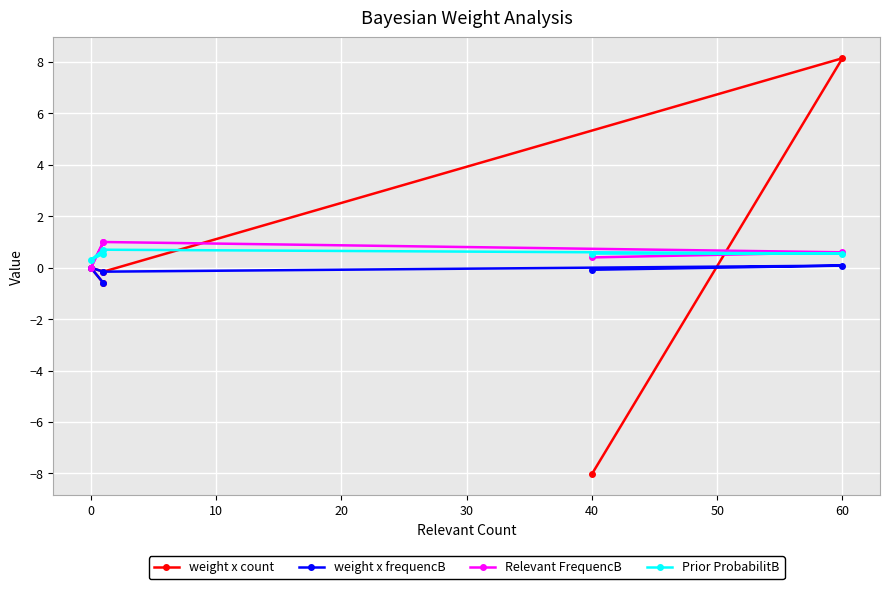

What is the total value across all series at 10?

1.4